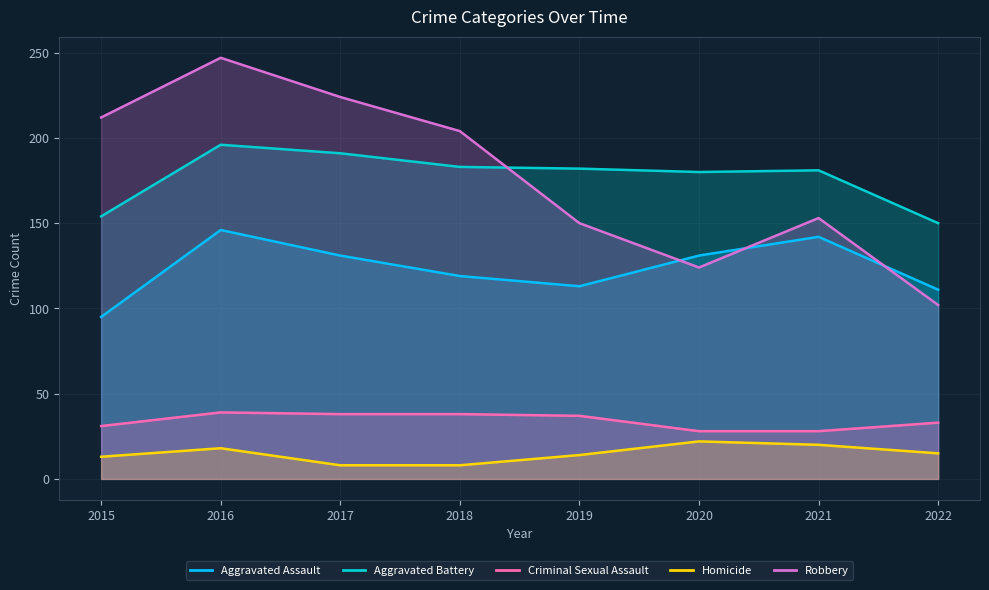

Where is the first local minimum for Robbery?

2020